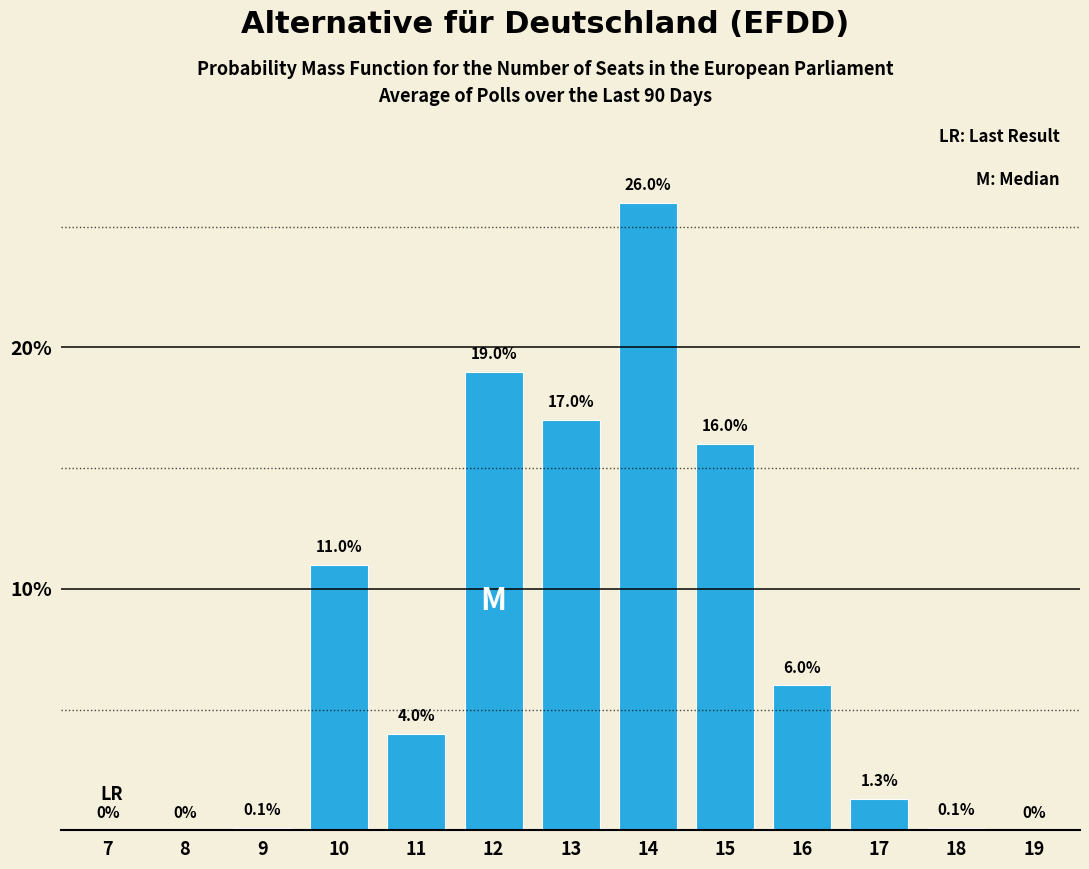

Reading left to right, extract all data points from this chart.

7=0.0	8=0.0	9=0.1	10=11.0	11=4.0	12=19.0	13=17.0	14=26.0	15=16.0	16=6.0	17=1.3	18=0.1	19=0.0